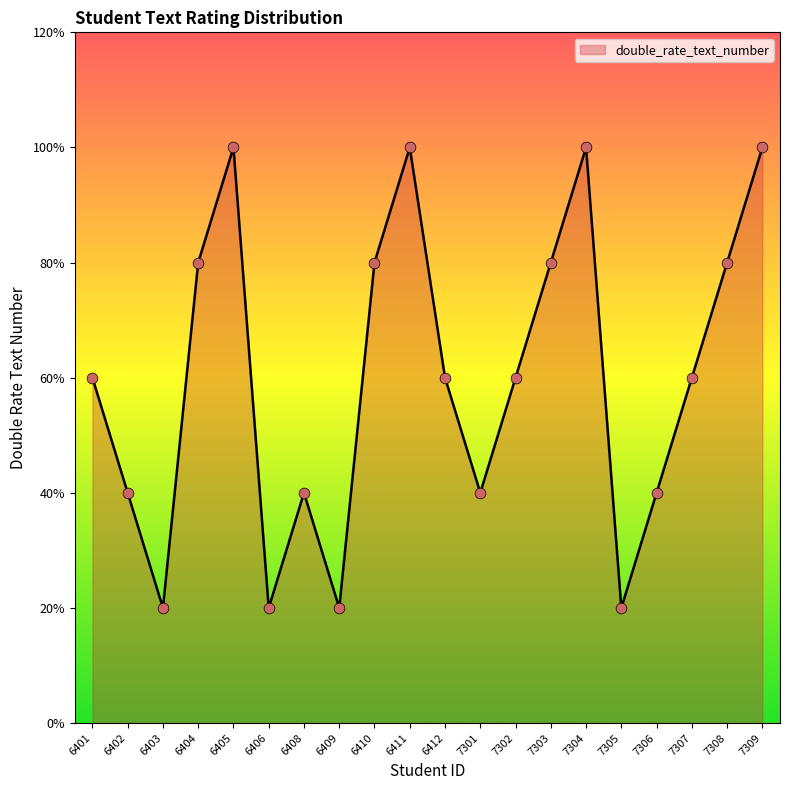

Does the chart have visible grid lines?

No